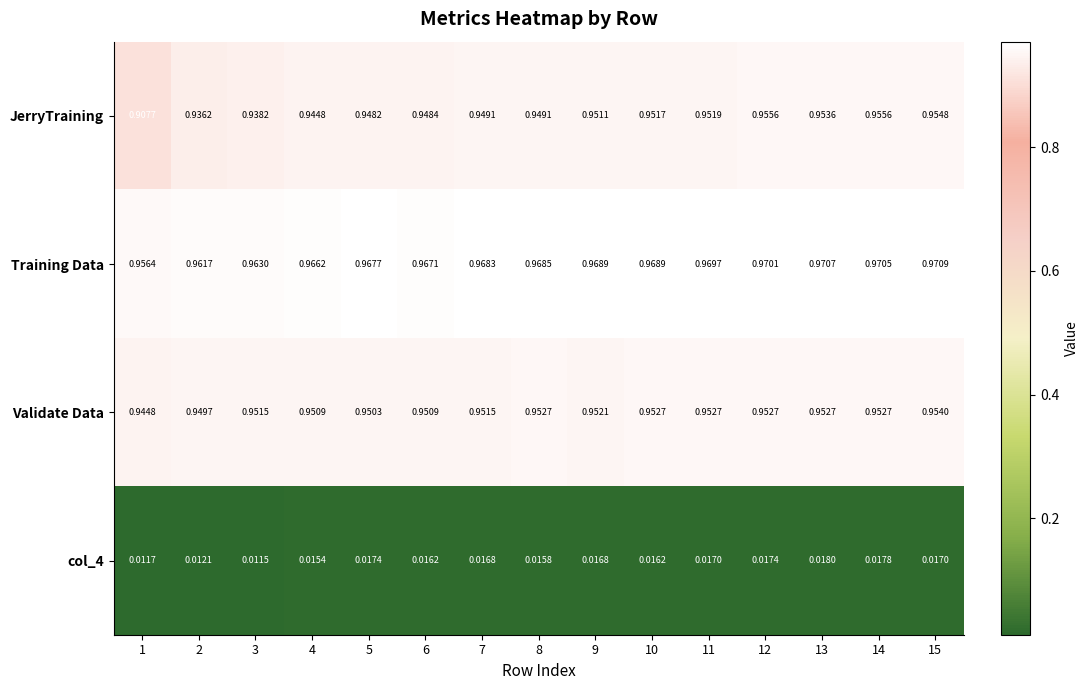

Which series has the largest total across all categories?

Training Data